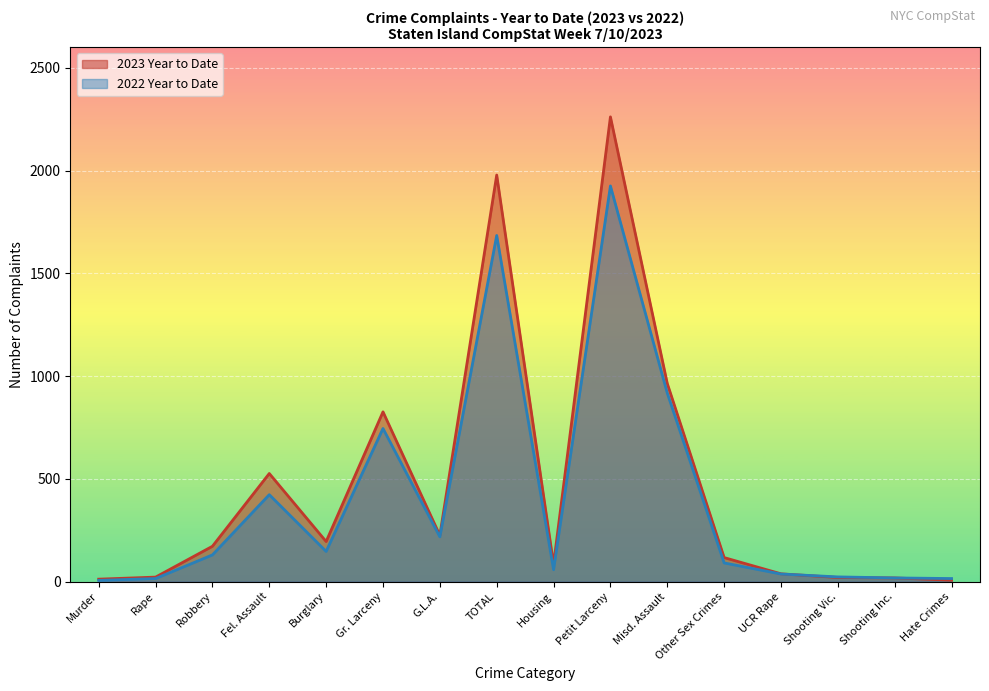

What is the value of the 2022 Year to Date point at the 1st from the left?

6